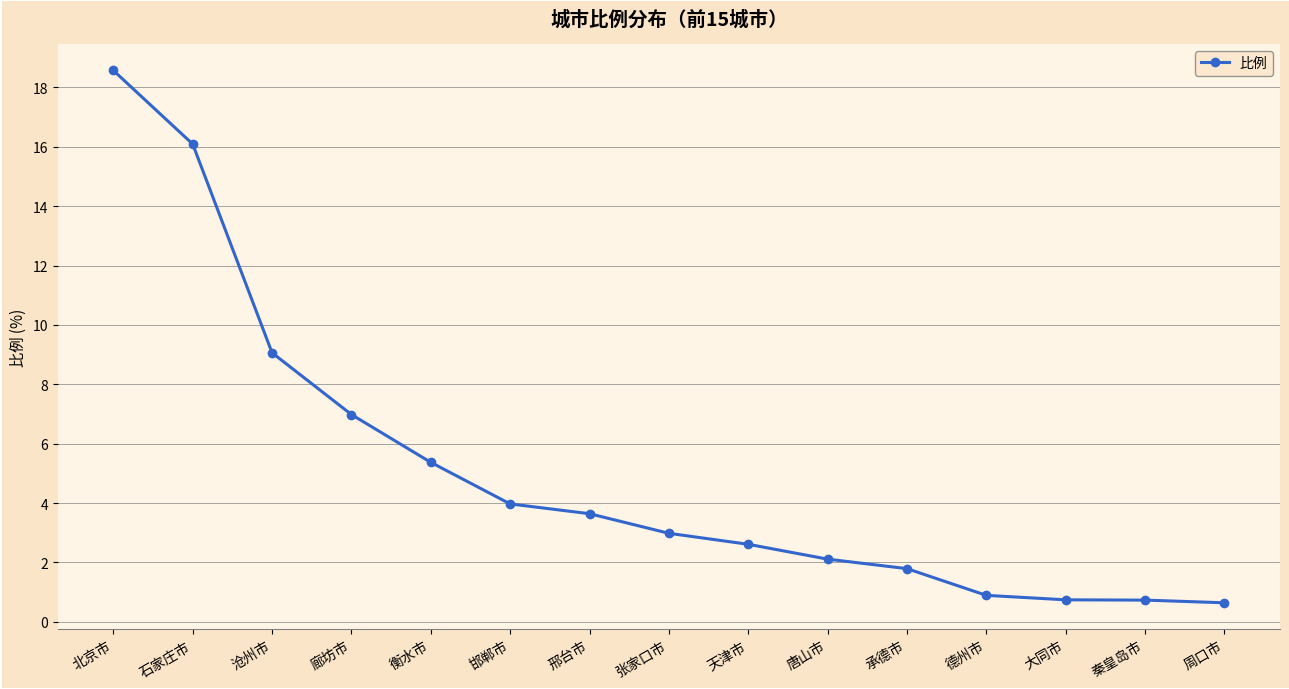

What is the change in value from 天津市 to 秦皇岛市?

-1.9